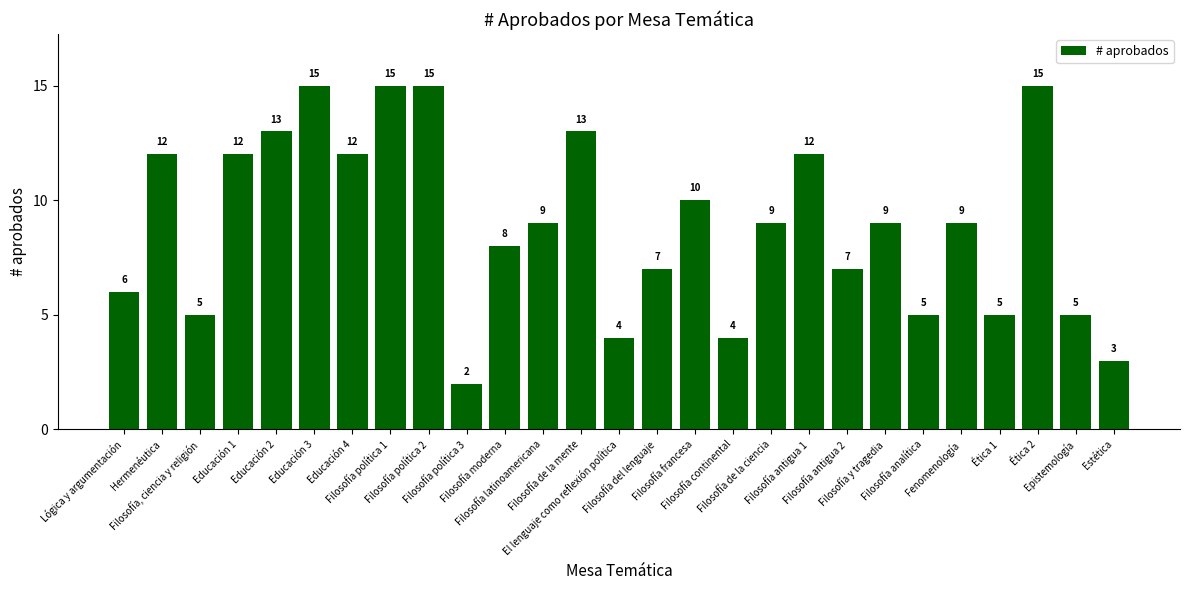

Count the number of data series in this chart.

1